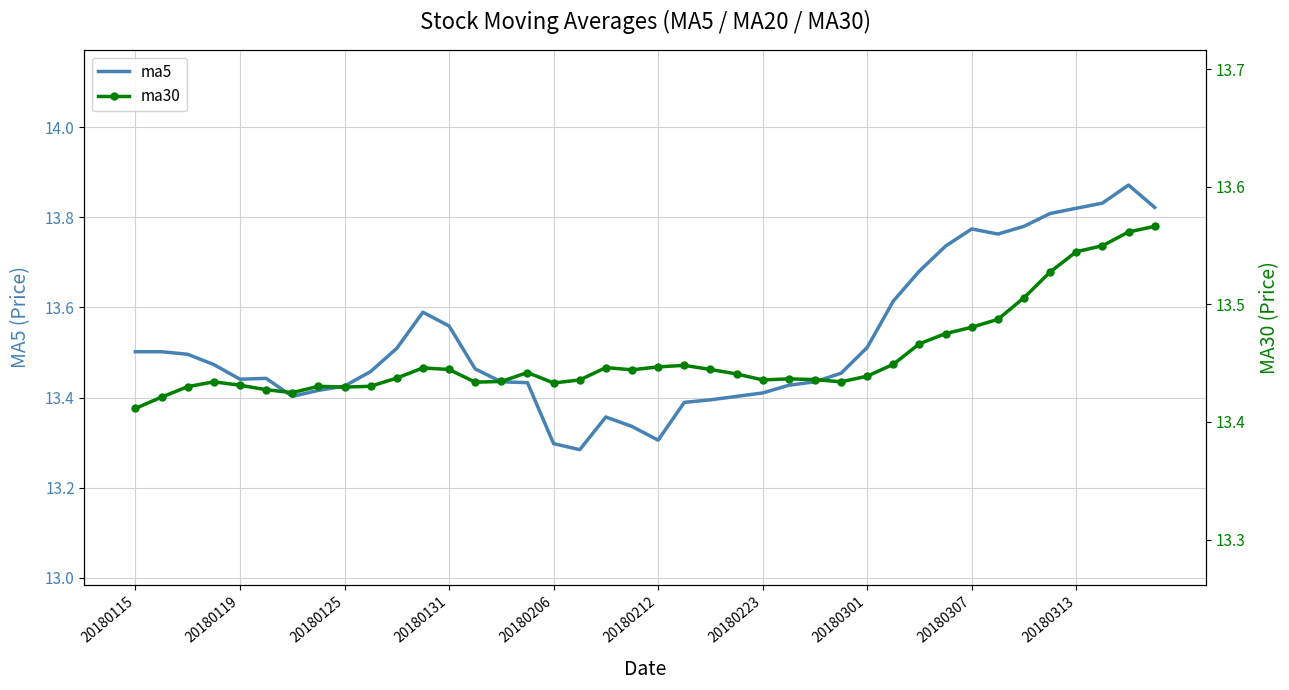

Which category has the lowest value in the ma5 series?

17